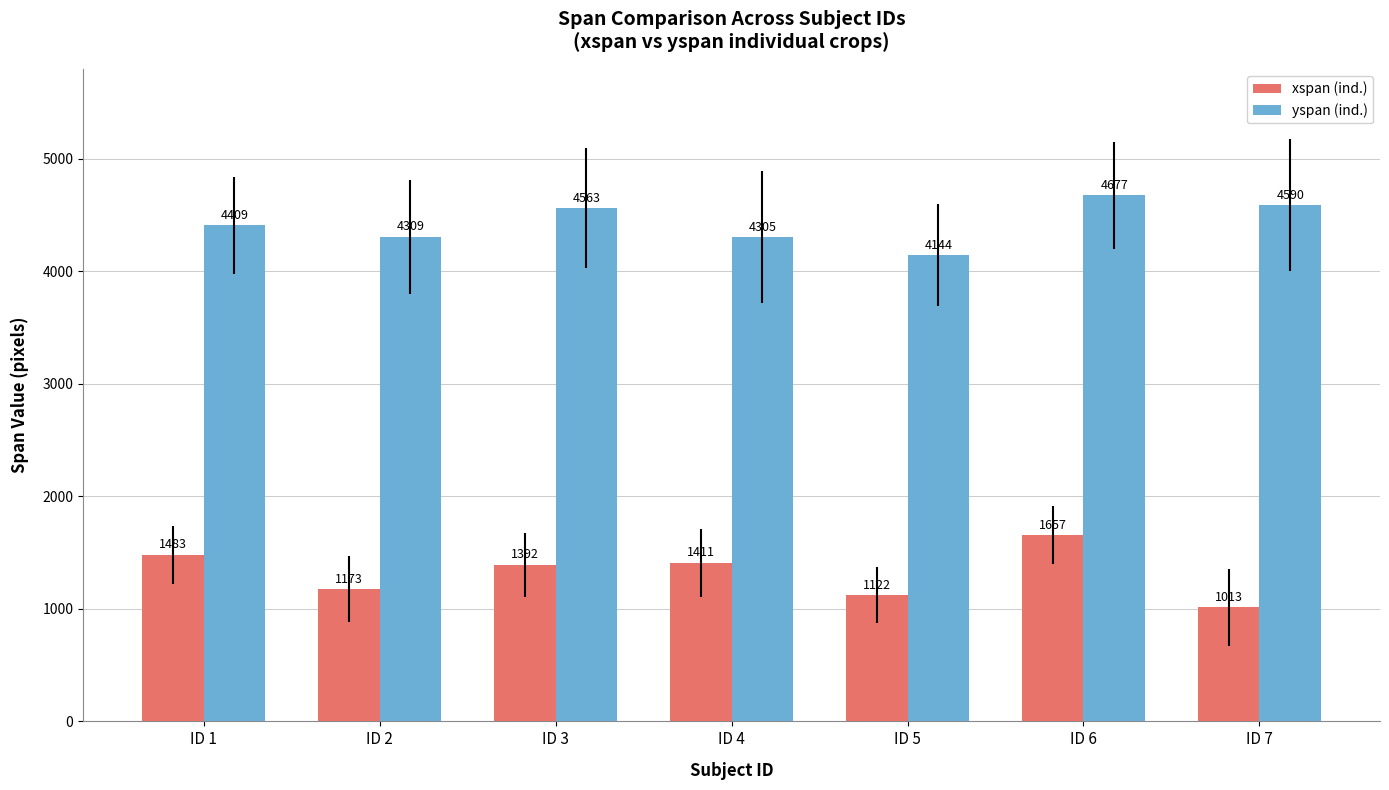

Reading left to right, what are all the values shown in this chart?

xspan (ind.): 1483	1173	1392	1411	1122	1657	1013
yspan (ind.): 4409	4309	4563	4305	4144	4677	4590